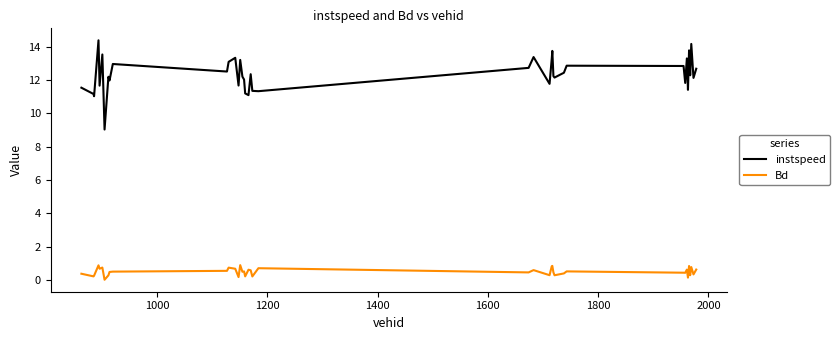

How many lines are shown in the chart?

2